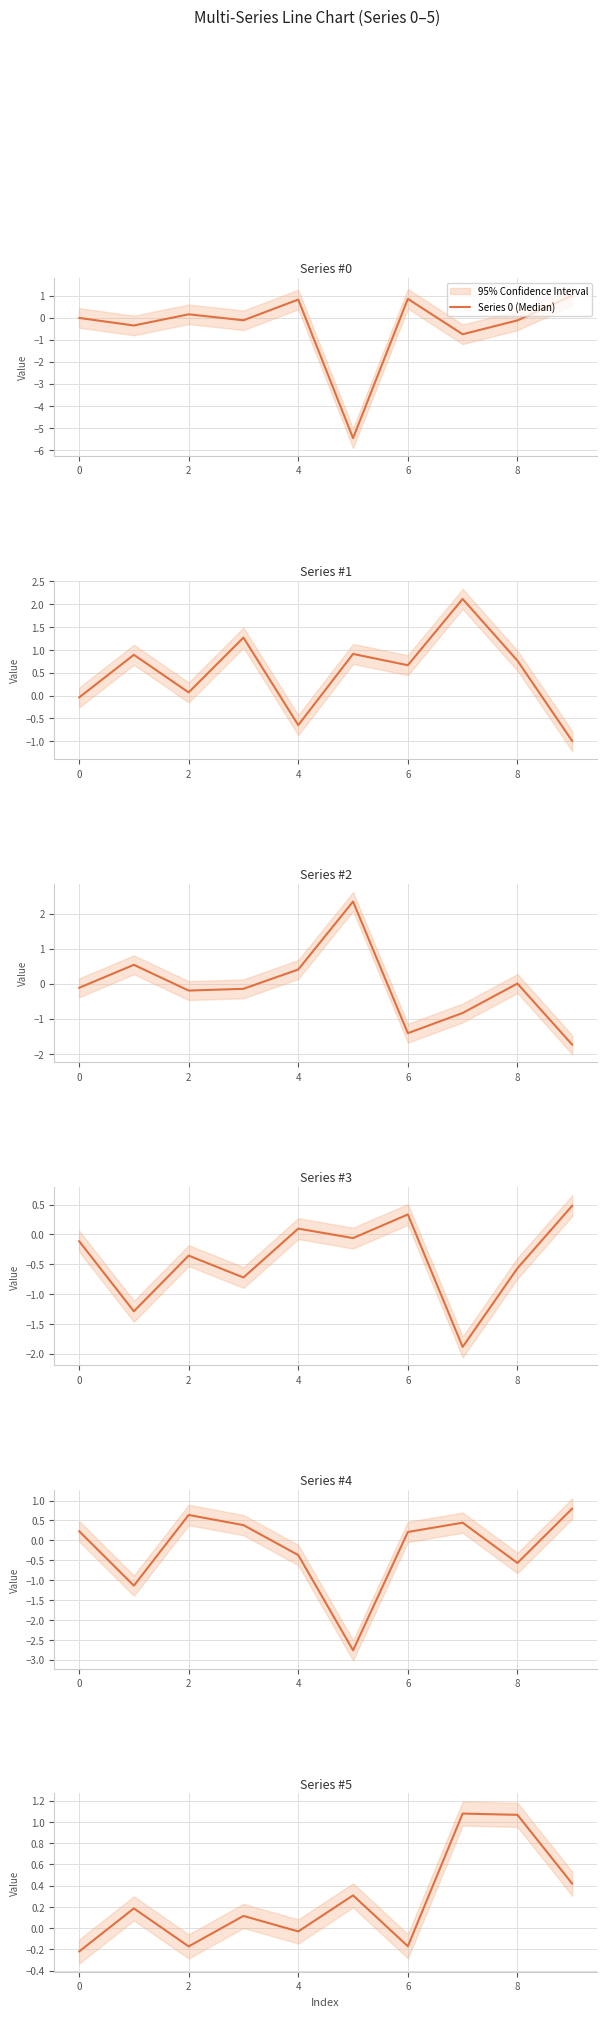

Reading left to right, extract all data points from this chart.

Series 0 (Median): -0.0	-0.4	0.1	-0.1	0.8	-5.5	0.8	-0.8	-0.1	1.0
Series 1 (Median): -0.0	0.9	0.1	1.3	-0.6	0.9	0.7	2.1	0.8	-1.0
Series 2 (Median): -0.1	0.5	-0.2	-0.1	0.4	2.3	-1.4	-0.8	0.0	-1.7
Series 3 (Median): -0.1	-1.3	-0.4	-0.7	0.1	-0.1	0.3	-1.9	-0.6	0.5
Series 4 (Median): 0.2	-1.1	0.6	0.4	-0.4	-2.8	0.2	0.4	-0.6	0.8
Series 5 (Median): -0.2	0.2	-0.2	0.1	-0.0	0.3	-0.2	1.1	1.1	0.4